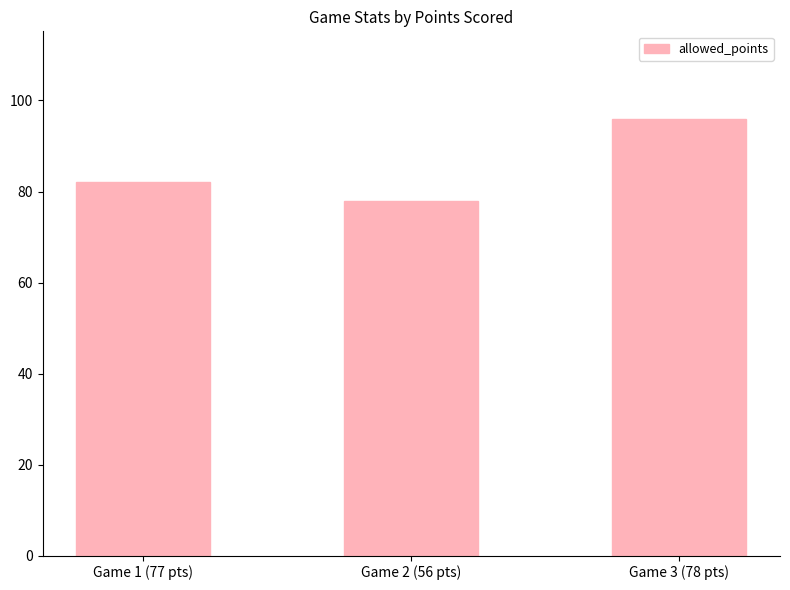

Reading left to right, transcribe all the data shown in this chart.

82	78	96